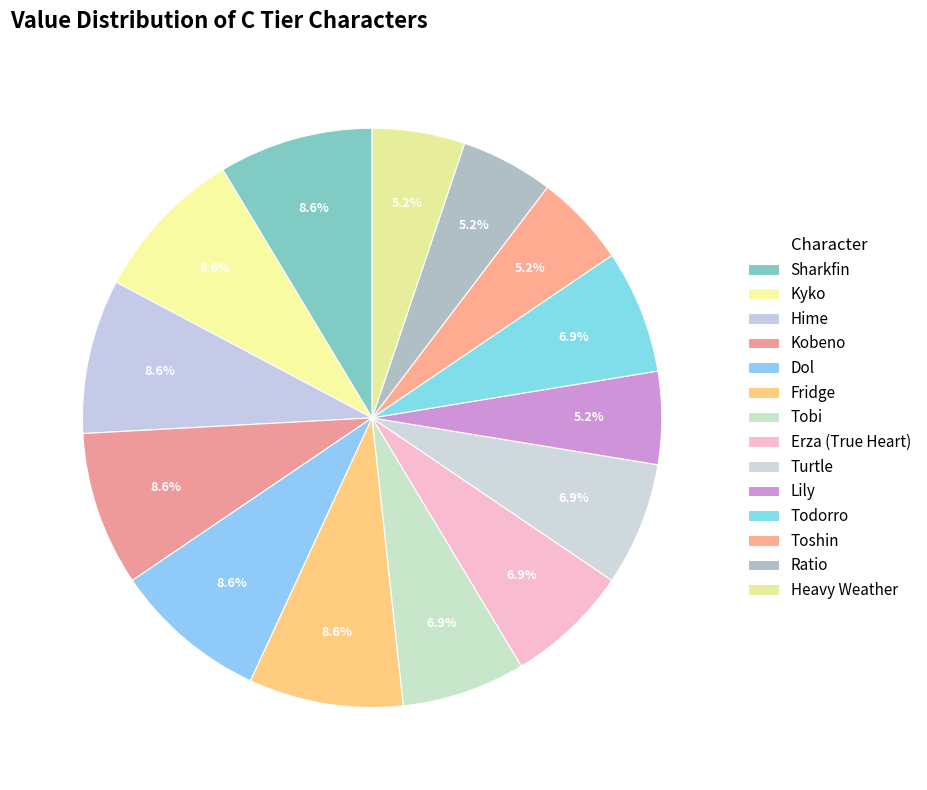

Is there any slice that represents more than half of the pie?

No